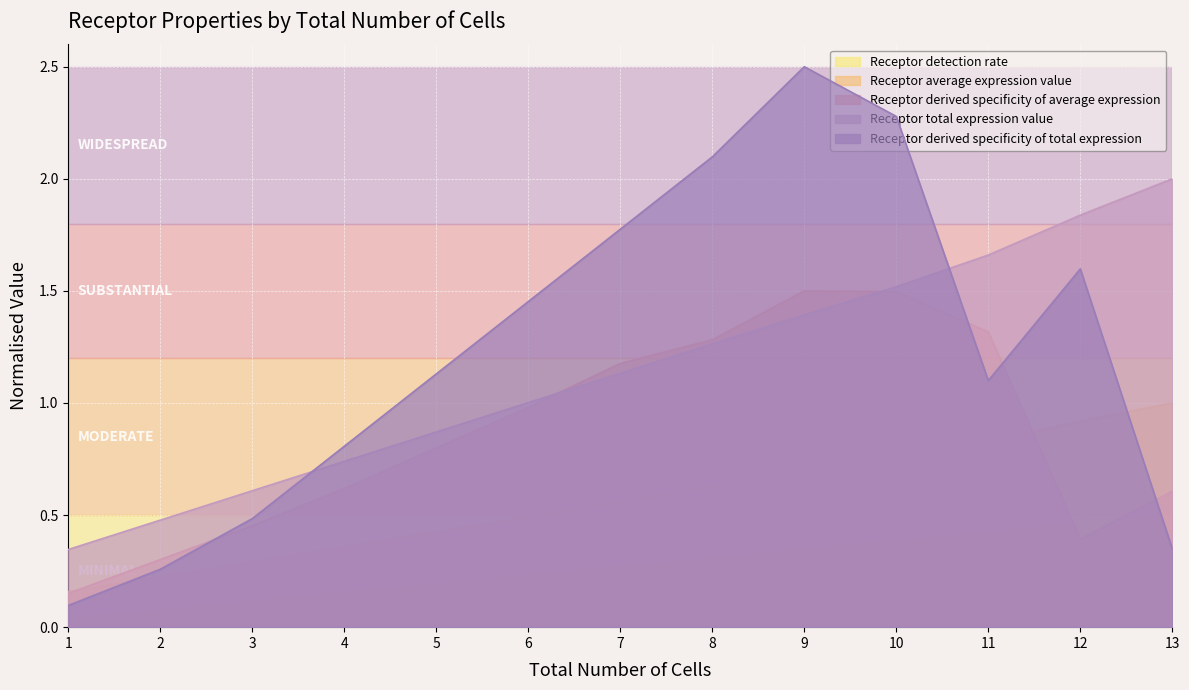

Rank the series by their maximum value, from lowest to highest.

Receptor detection rate, Receptor average expression value, Receptor derived specificity of average expression, Receptor total expression value, Receptor derived specificity of total expression